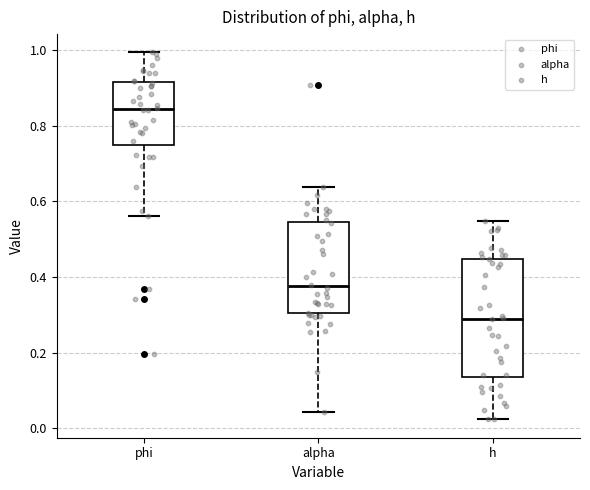

Reading left to right, read every box against the y-axis: the position of its median line, the range the box covers, and the ends of its whiskers. The values are not printed on the chart, so give them approximately, as read against the axis.

phi: median 0.84, box 0.74 to 0.92, whiskers 0.56 to 1.00
alpha: median 0.38, box 0.30 to 0.54, whiskers 0.04 to 0.64
h: median 0.30, box 0.14 to 0.44, whiskers 0.02 to 0.54